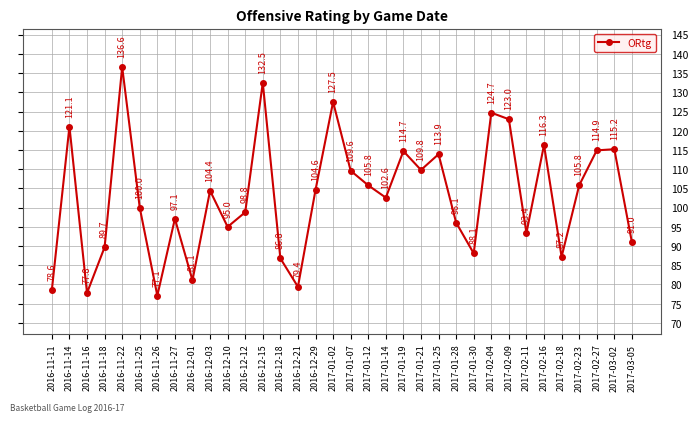

How many lines are shown in the chart?

1